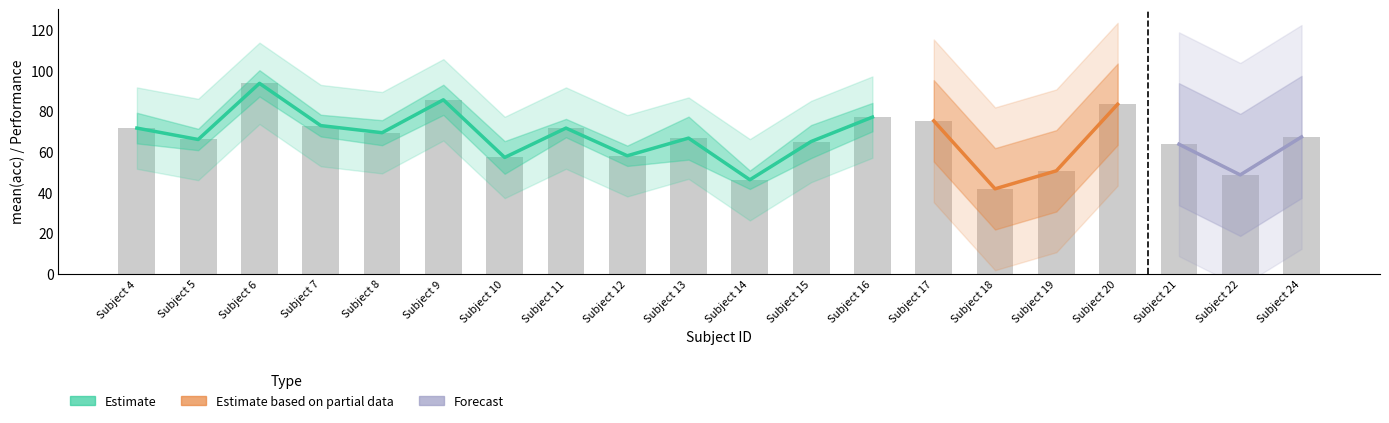

True or false: mean(f1) has a value of 69.6 at 8.

True